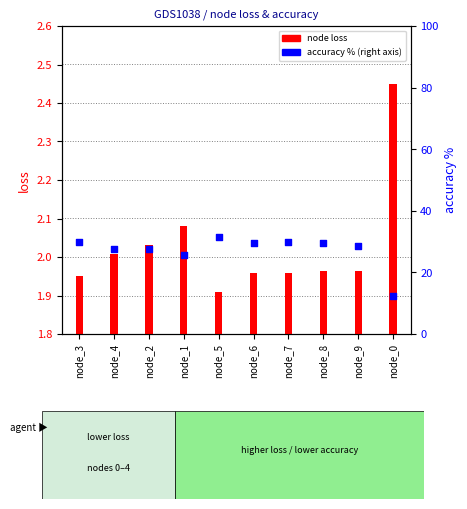

Which series has the largest Y range (max minus min)?

accuracy %